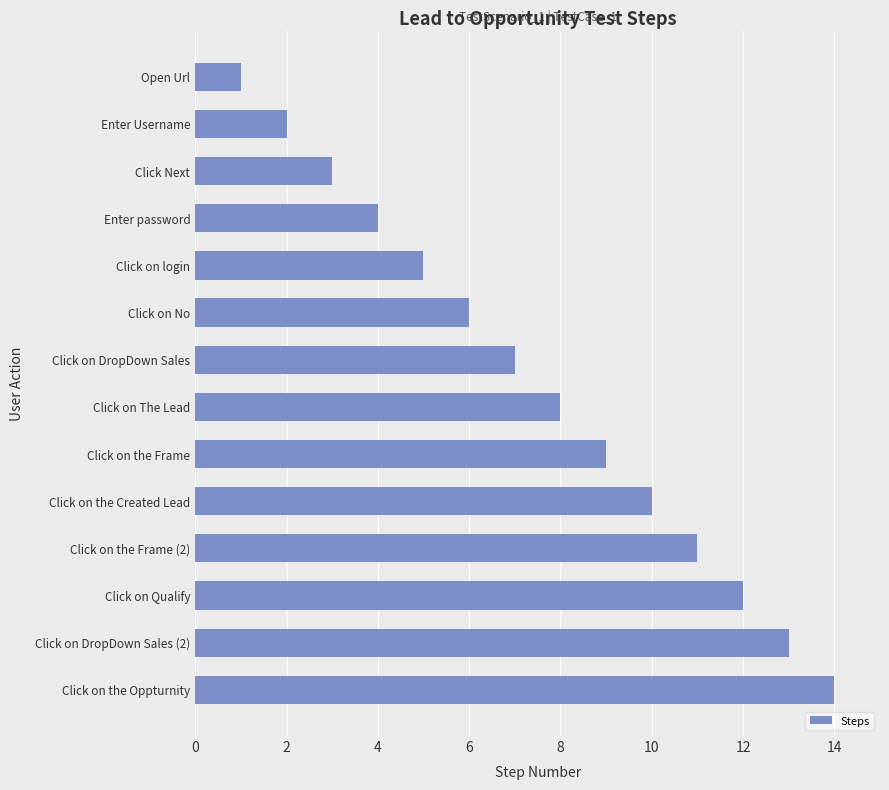

What position from the bottom is Click on the Oppturnity?

1